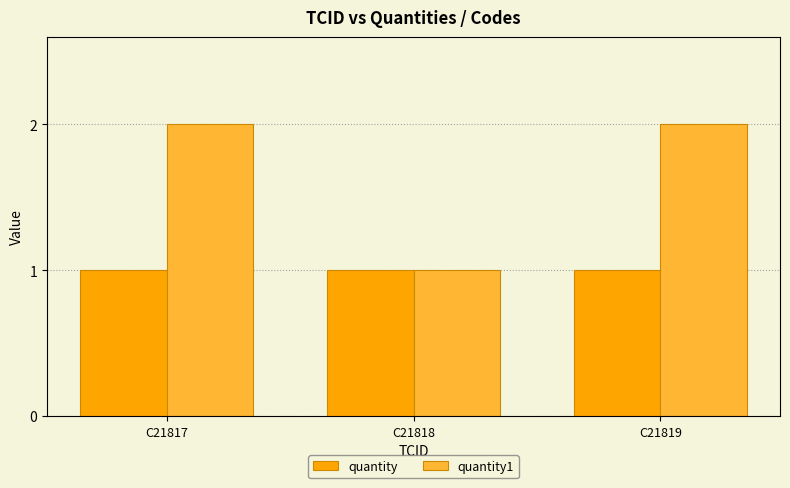

How many bars are there in each group?

2